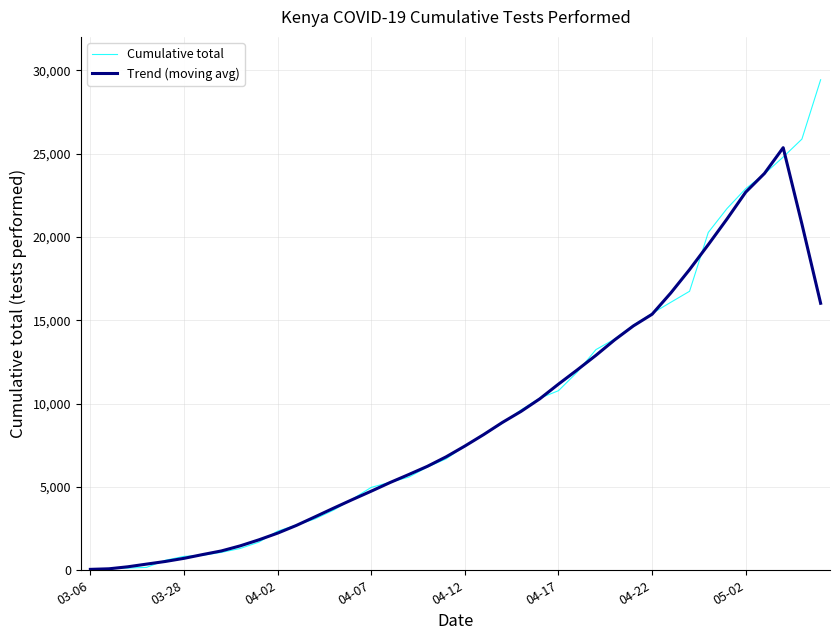

How many lines are shown in the chart?

2